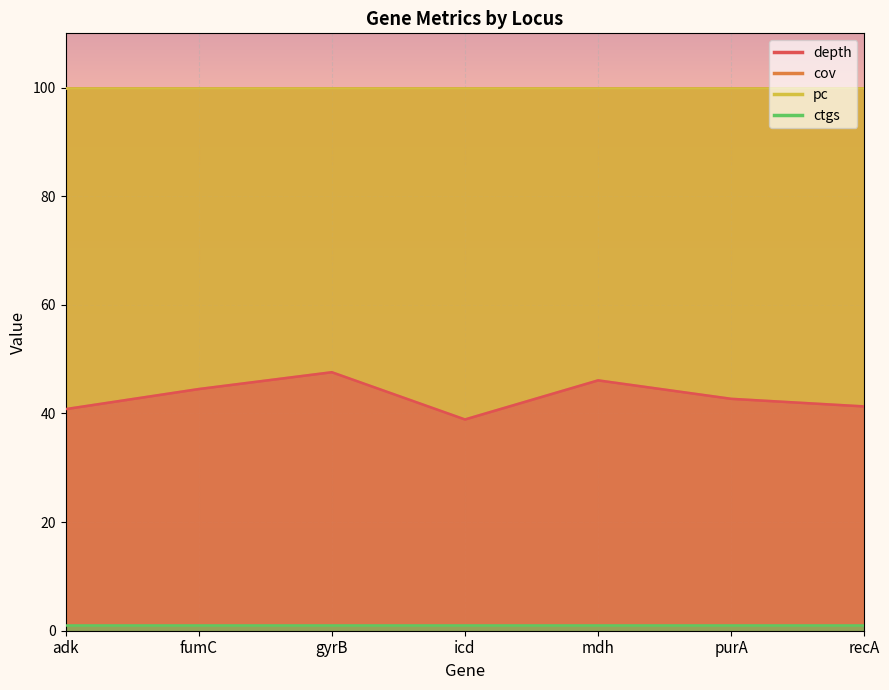

True or false: depth and cov cross at least once.

False